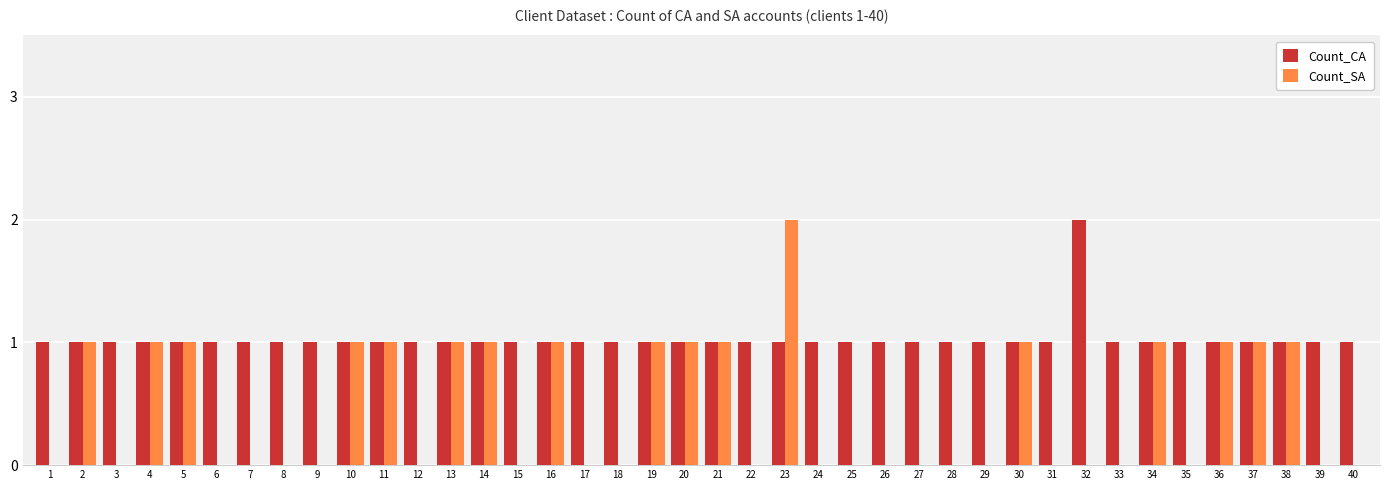

Which category has the highest value in the Count_CA series?

32